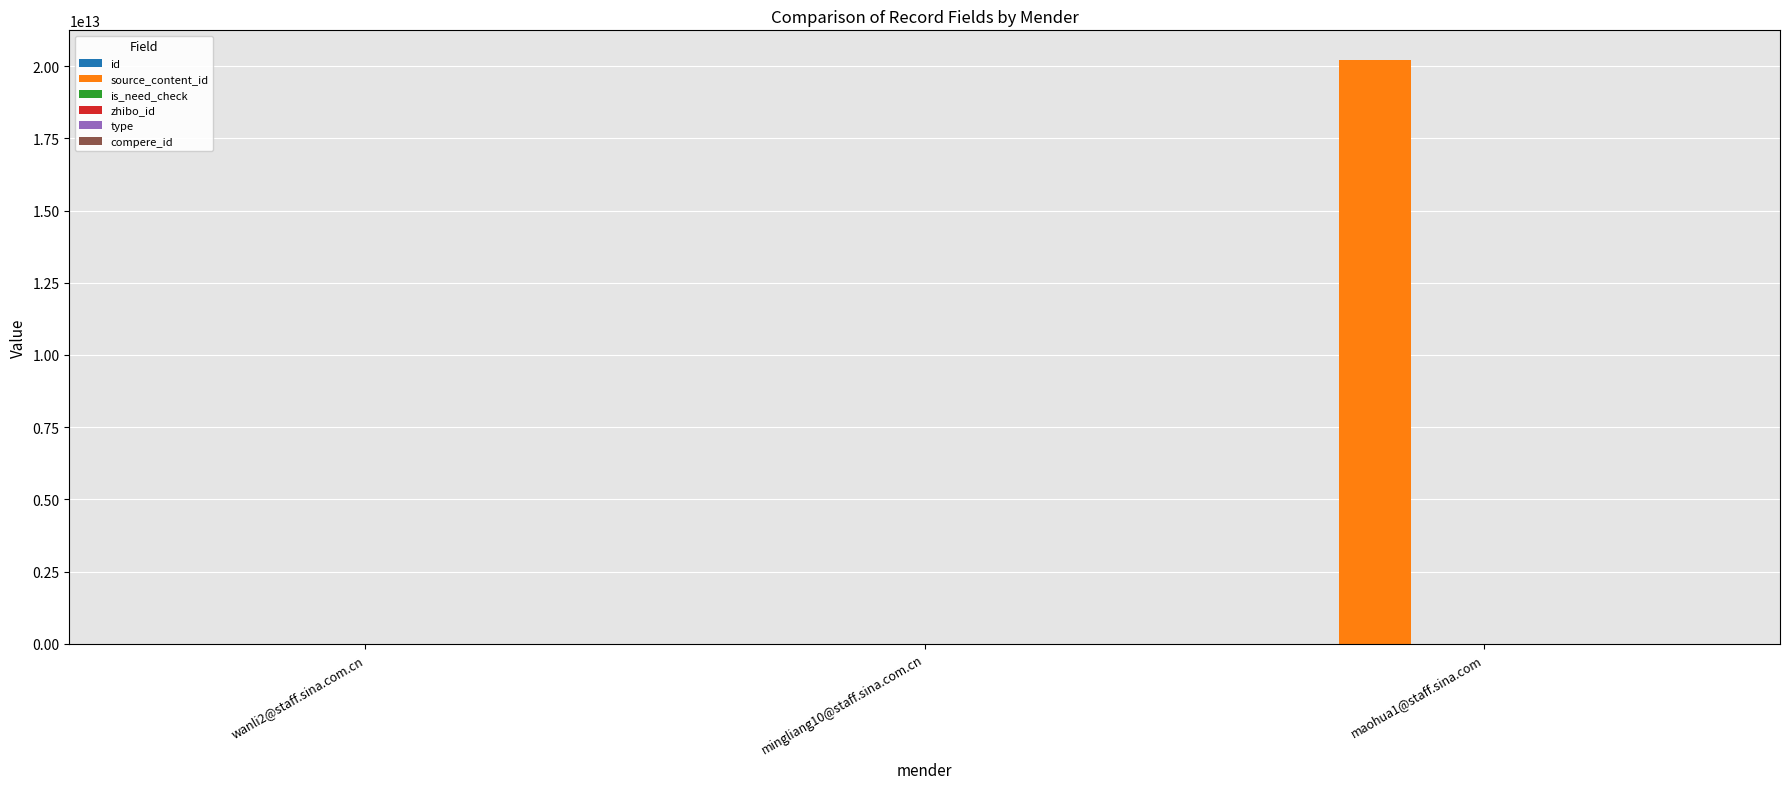

Count the number of data series in this chart.

4